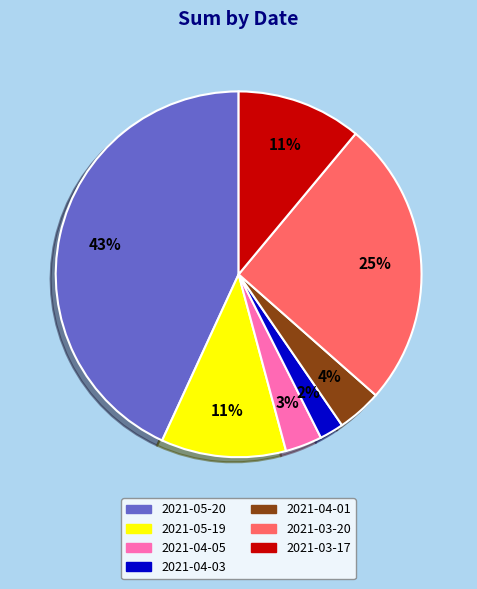

Is it true that 2021-04-01 is 4% of the pie?

True